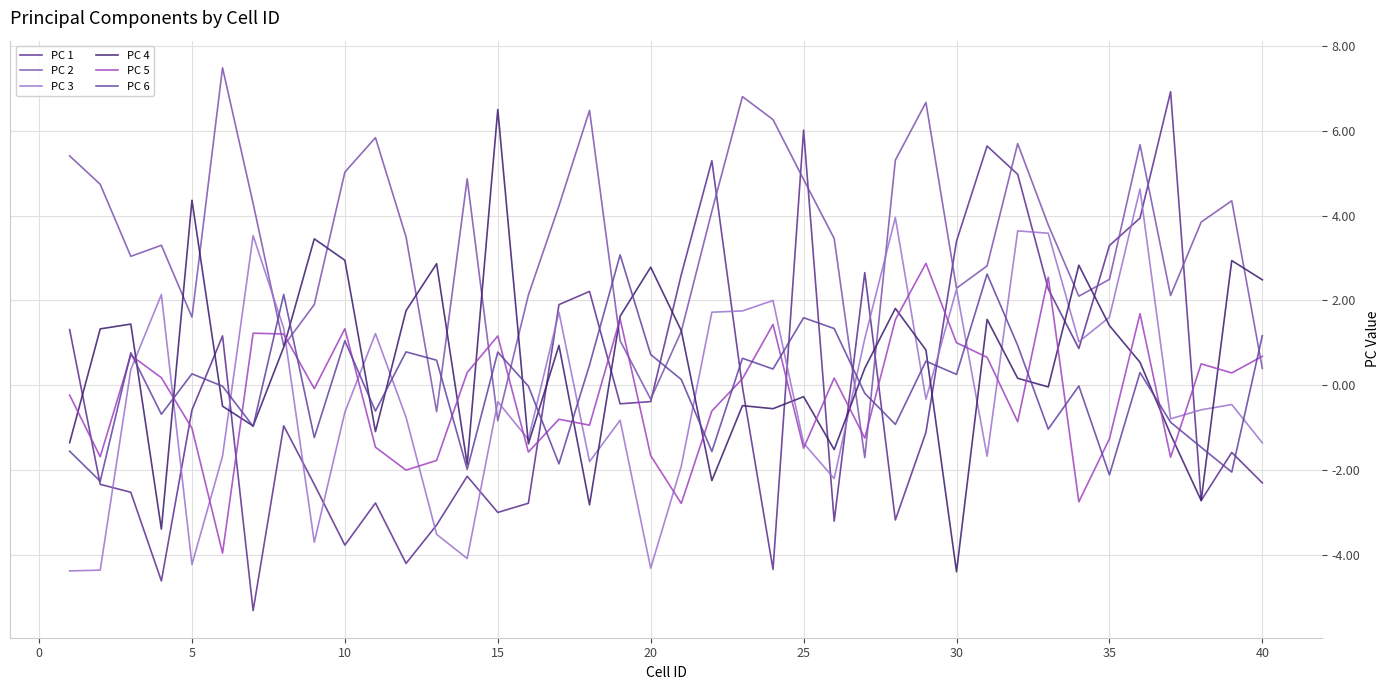

How many interior local peaks does the PC 1 series have?

11